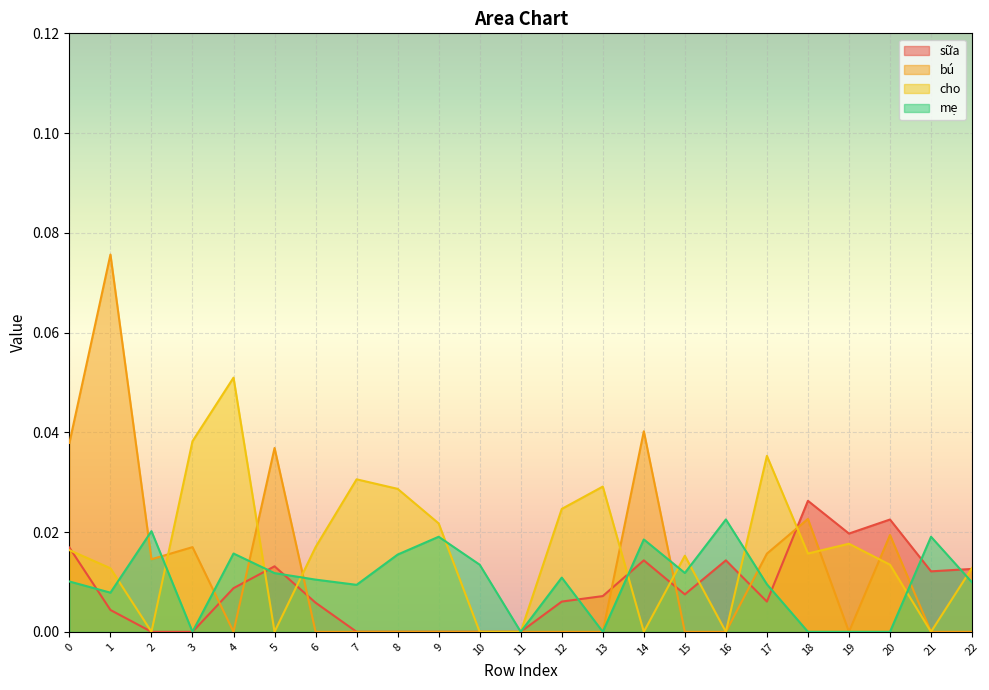

Which category has the highest value in the mẹ series?

16